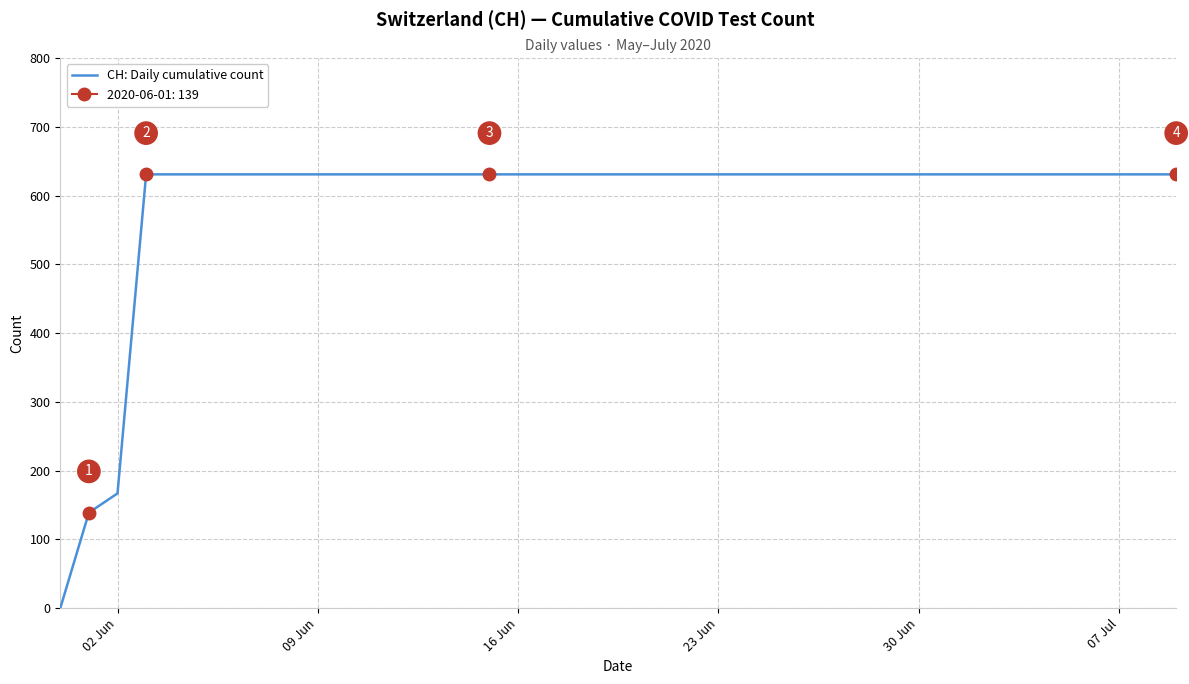

What is the maximum value for CH: Daily cumulative count?

631